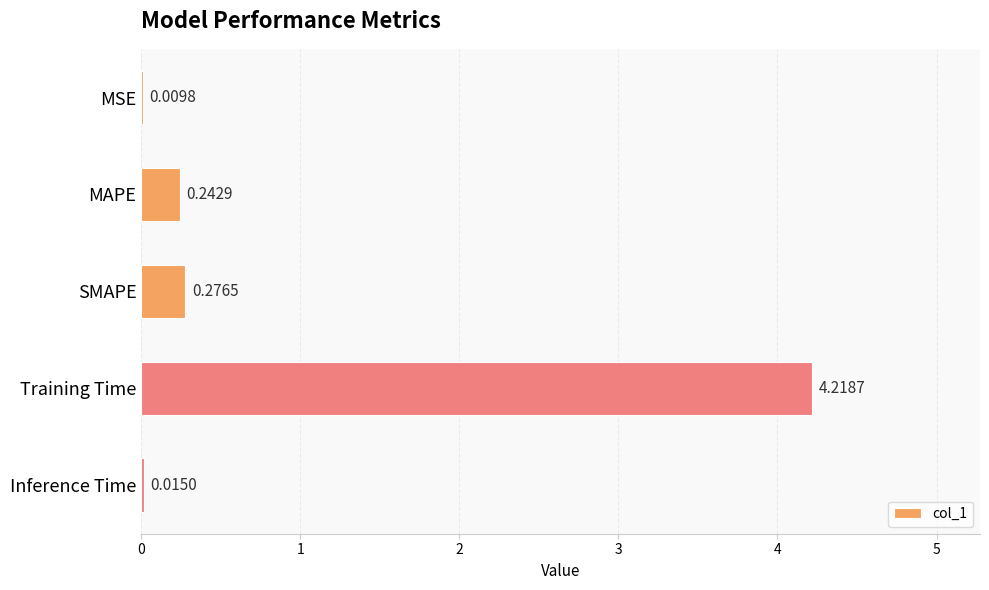

What is the sum of all values?

4.8